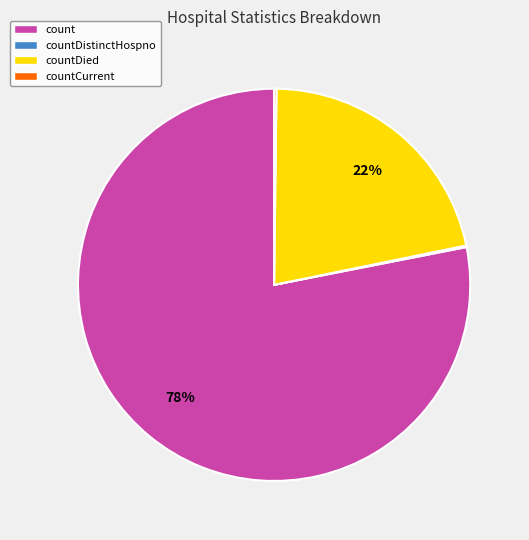

To the nearest percent, what is the difference between the largest and smallest slice percentages?

78%